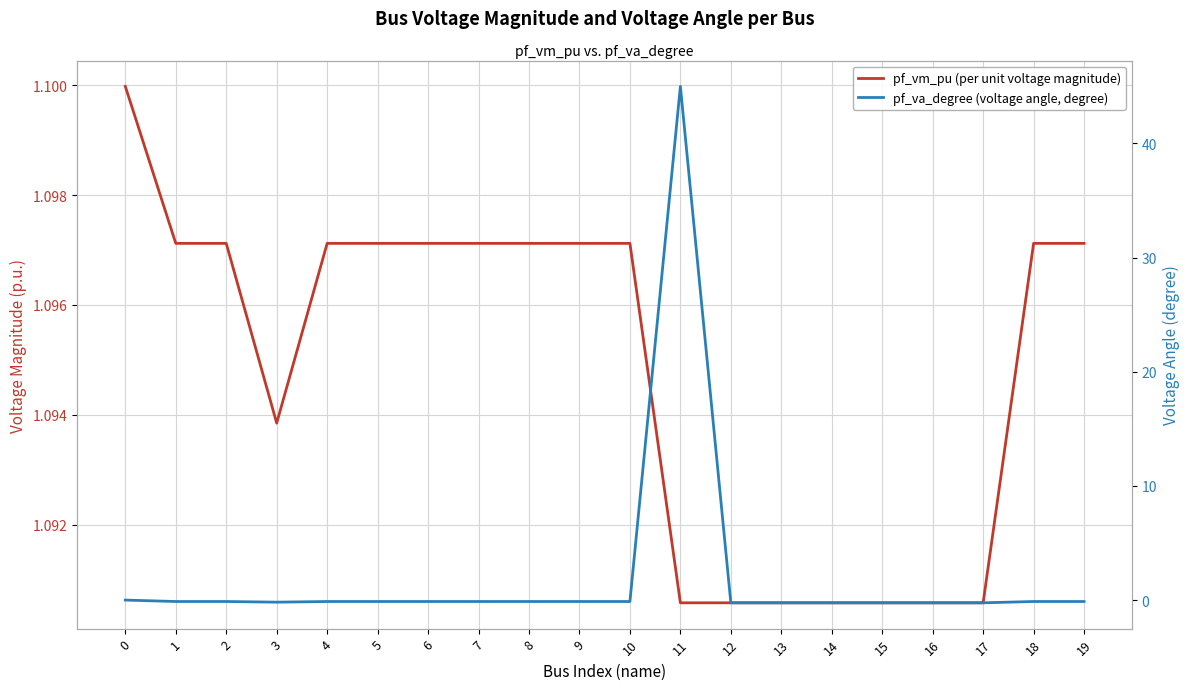

Rank the series at 6 from lowest to highest value.

pf_va_degree (voltage angle, degree), pf_vm_pu (per unit voltage magnitude)